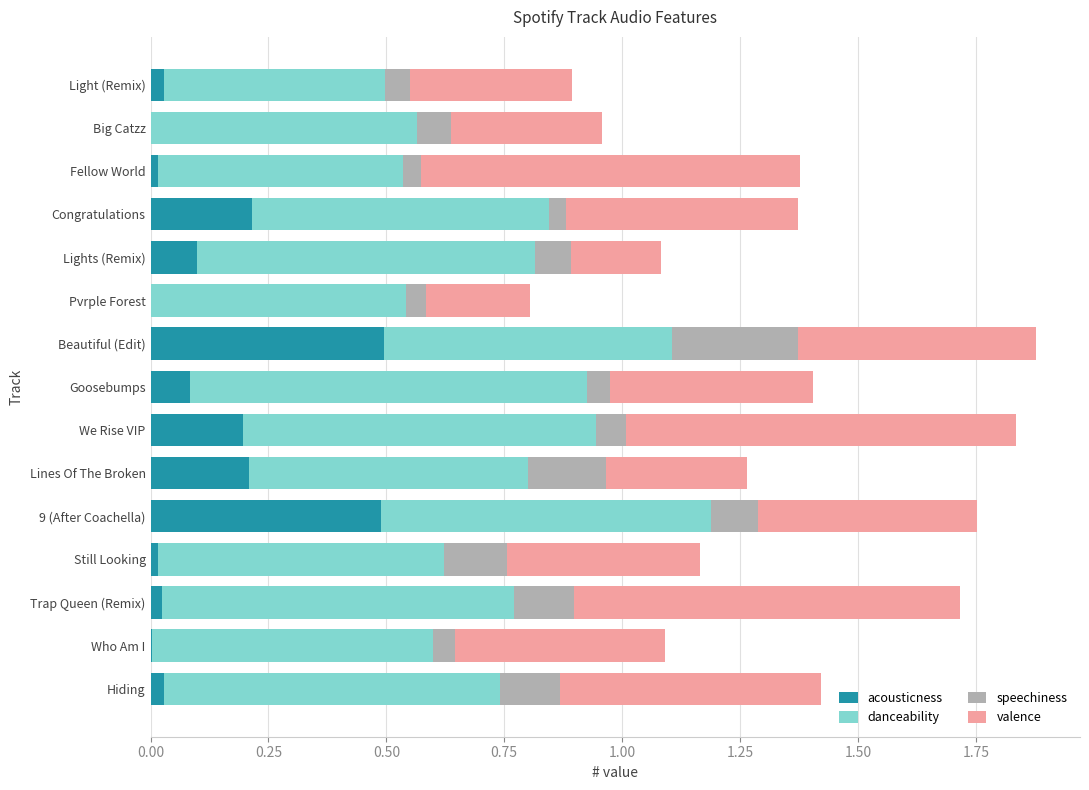

Is it true that acousticness equals 0.5 at 9 (After Coachella)?

True